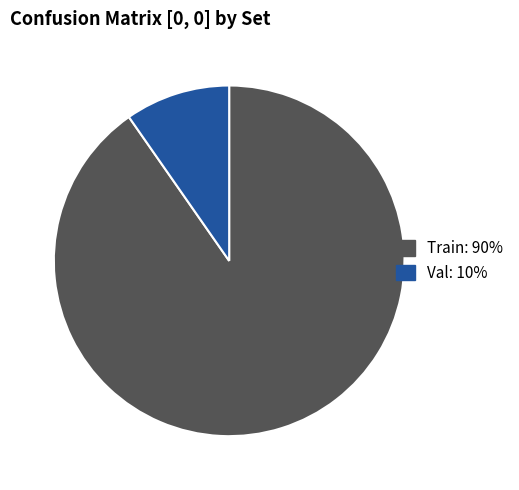

Is it true that Val is 1% of the pie?

False